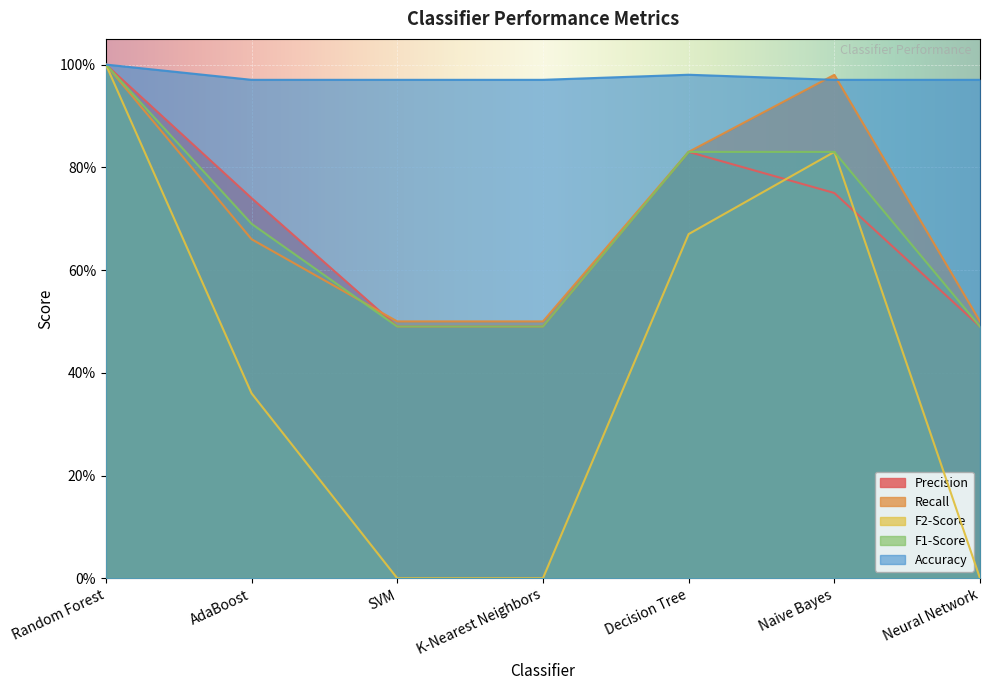

At how many categories does at least one series exceed 0?

7